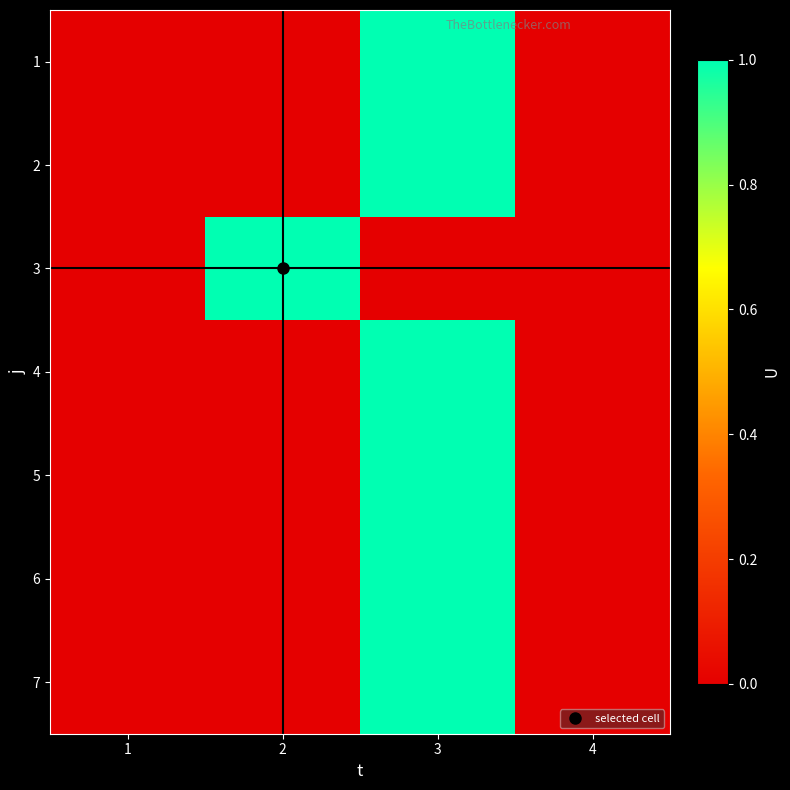

Between 4 and 1, which is larger?

4